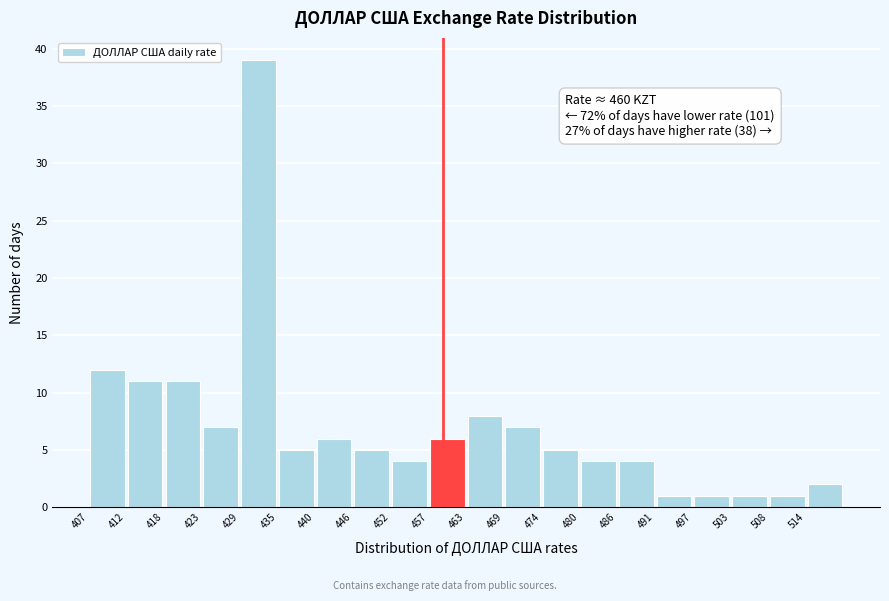

Over which range of the x-axis is the bar tallest?

430 to 435